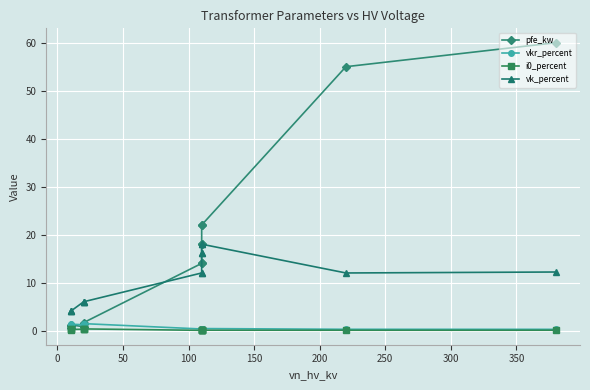

True or false: vkr_percent and vk_percent cross at least once.

False